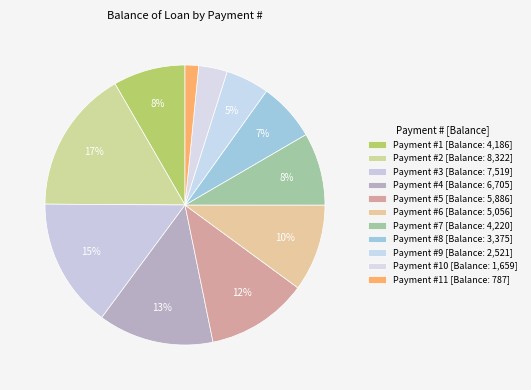

Count the number of slices in the pie.

11